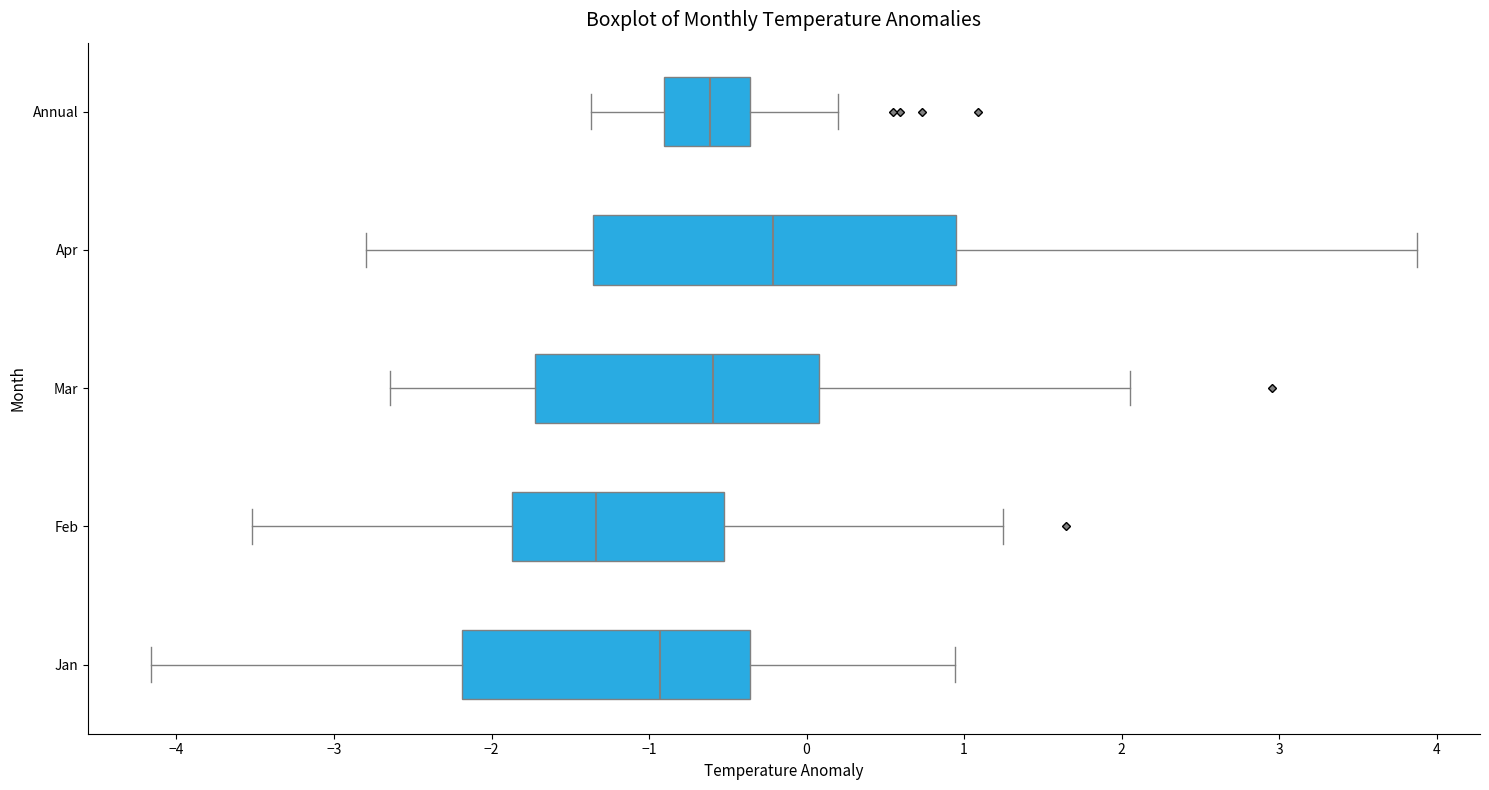

Which box has the furthest to the left median line?

Feb